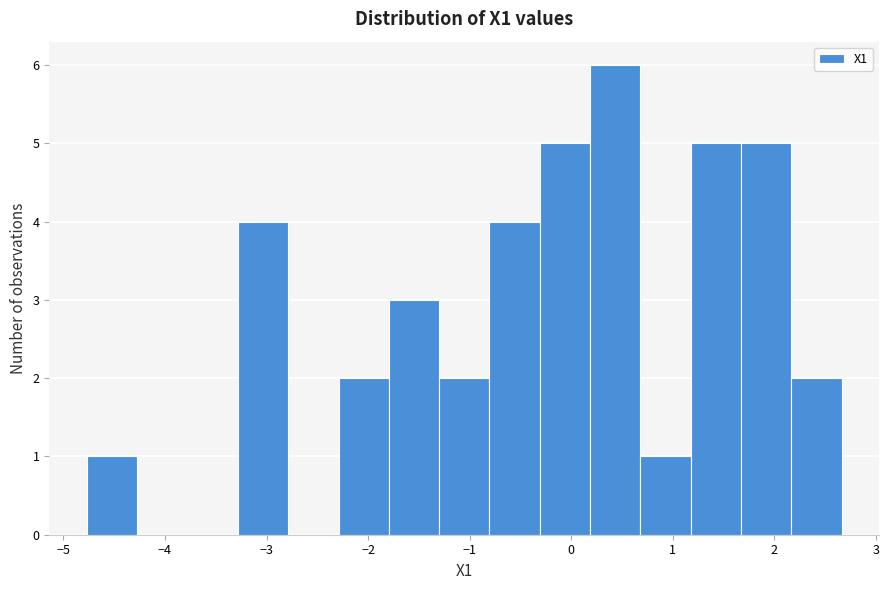

Reading left to right, transcribe this chart: for each bar, give the range it covers on the x-axis and its height. Neither the bar edges nor the heights are printed on the chart, so give them approximately, as read against the axes.

-4.8 to -4.3: 1
-4.3 to -3.8: 0
-3.8 to -3.3: 0
-3.3 to -2.8: 4
-2.8 to -2.3: 0
-2.3 to -1.8: 2
-1.8 to -1.3: 3
-1.3 to -0.8: 2
-0.8 to -0.3: 4
-0.3 to 0.2: 5
0.2 to 0.7: 6
0.7 to 1.2: 1
1.2 to 1.7: 5
1.7 to 2.2: 5
2.2 to 2.7: 2